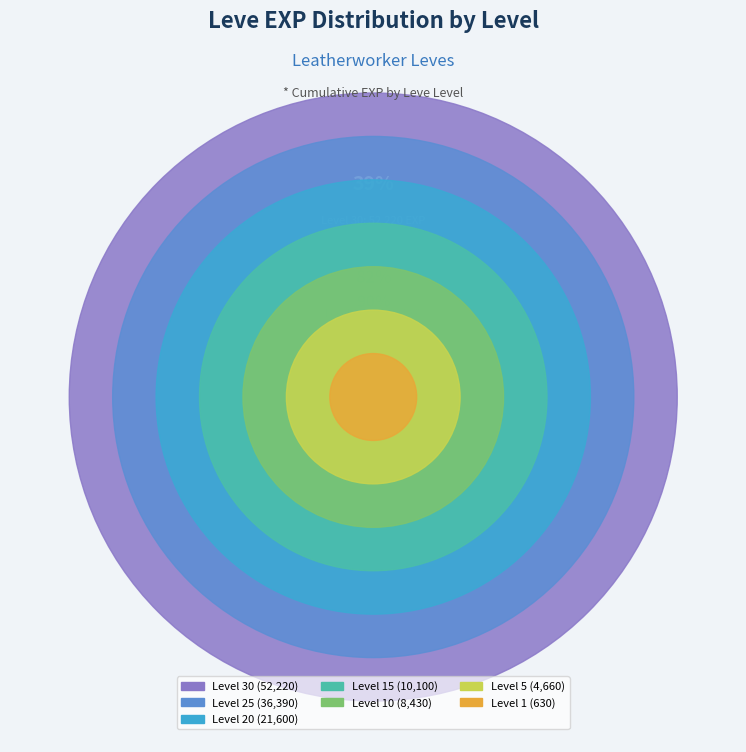

Is there a majority slice in this chart?

No